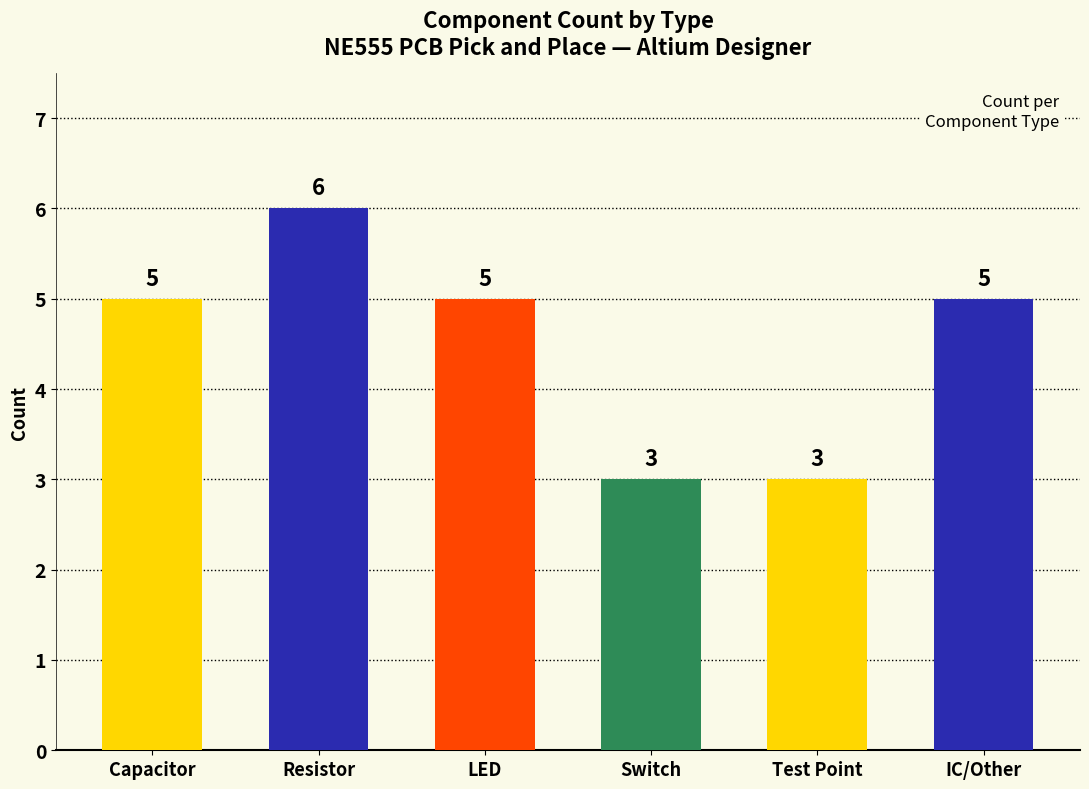

Reading right to left, transcribe all the data shown in this chart.

5	3	3	5	6	5